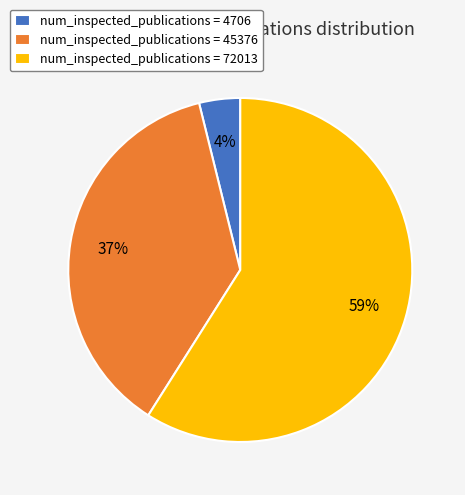

Is the sum of num_inspected_publications = 72013 and num_inspected_publications = 45376 greater than half?

Yes